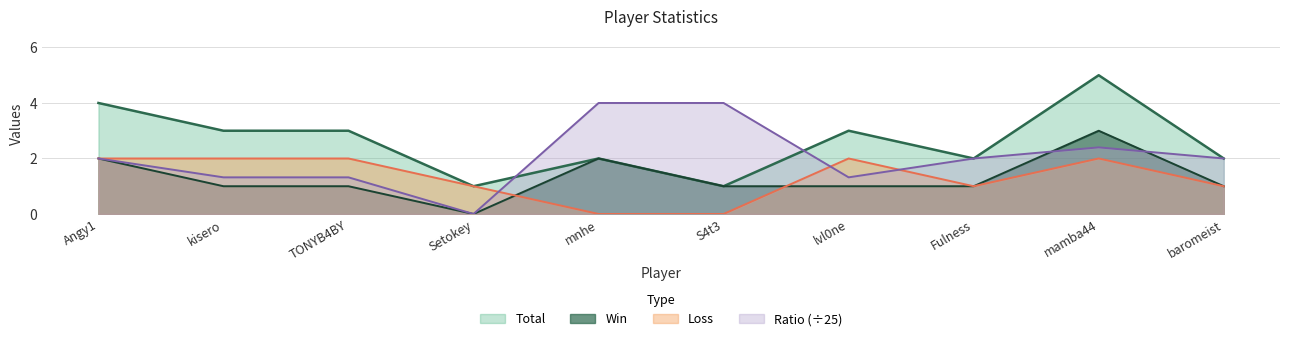

True or false: Win has a value of 1.3 at baromeist.

False